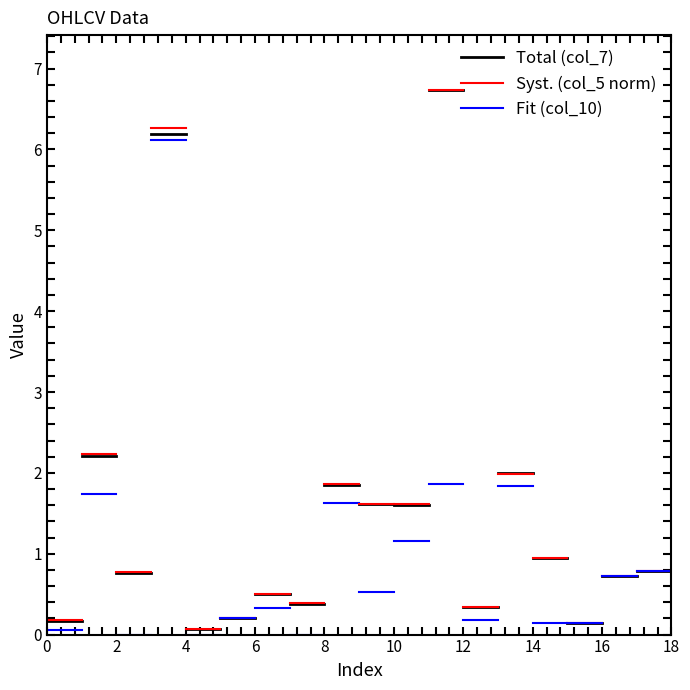

Which series has the largest total across all categories?

col_5 (volume)